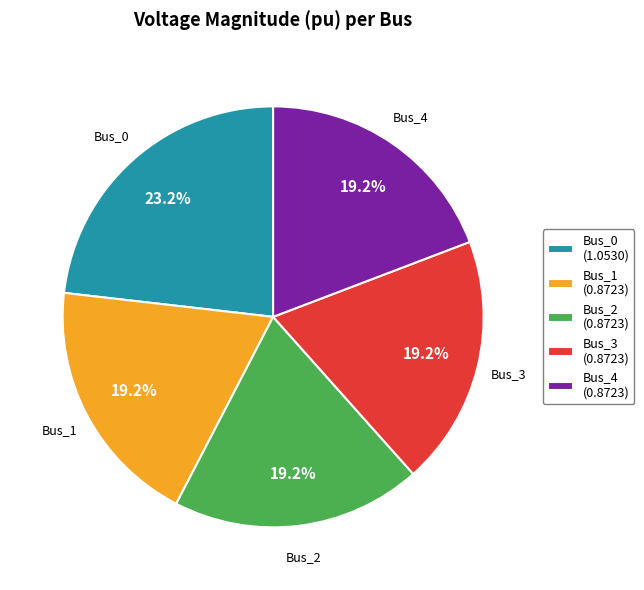

Does any single category account for the majority?

No